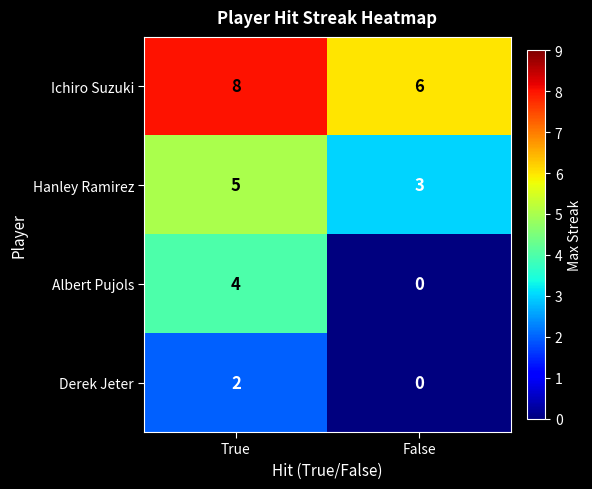

How many categories are shown in the chart?

2